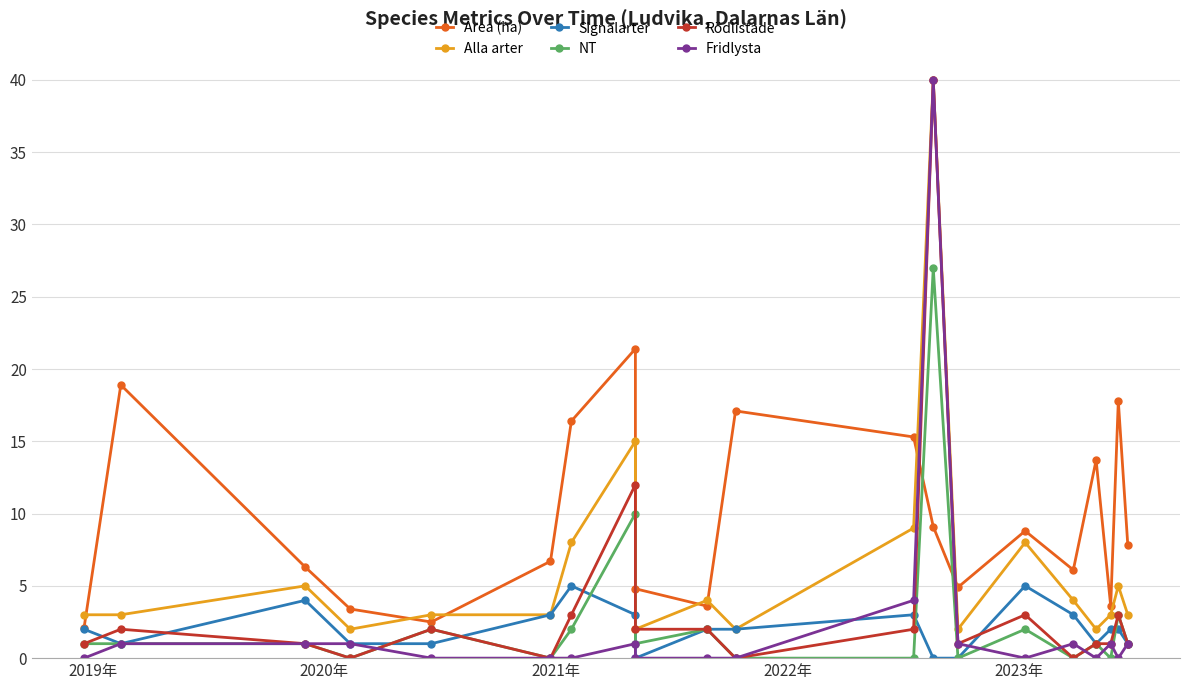

List the series in order of their peak value, lowest first.

Signalarter, Area (ha), NT, Alla arter, Rödlistade, Fridlysta